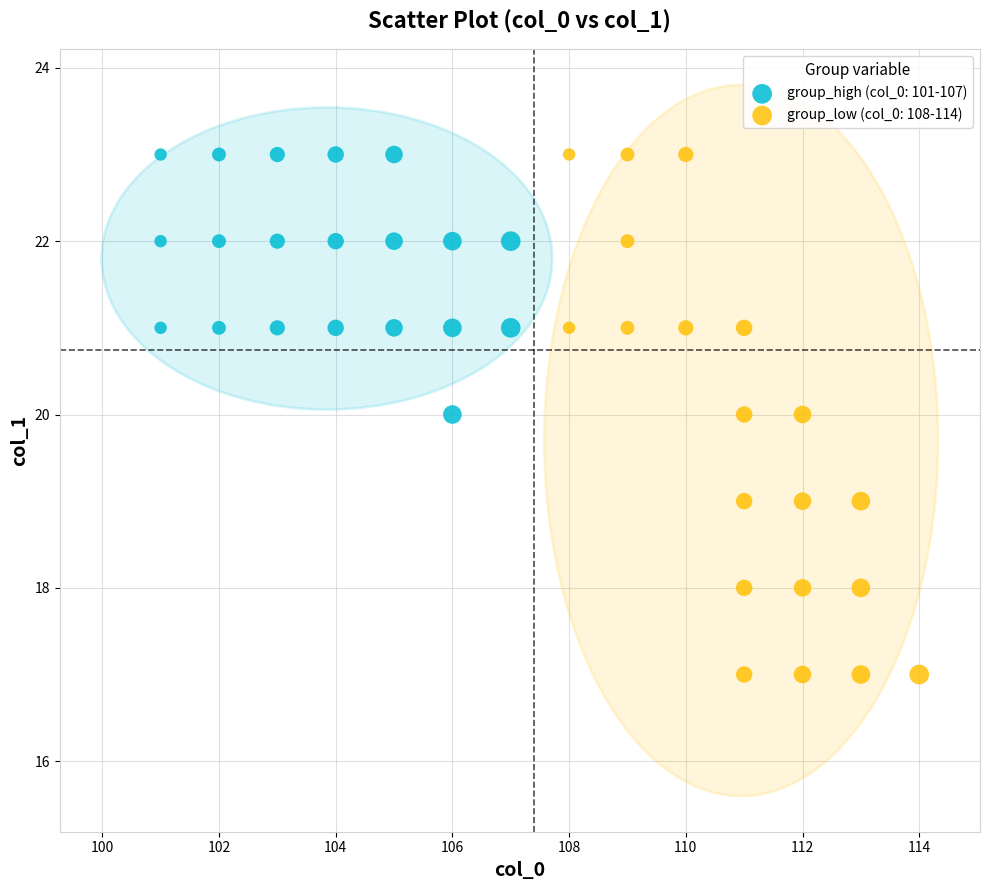

Which series reaches the minimum Y coordinate?

group_low (col_0: 108-114)